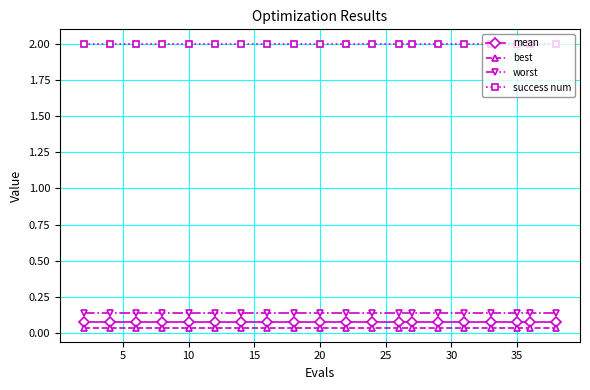

True or false: mean and best intersect in this chart.

False